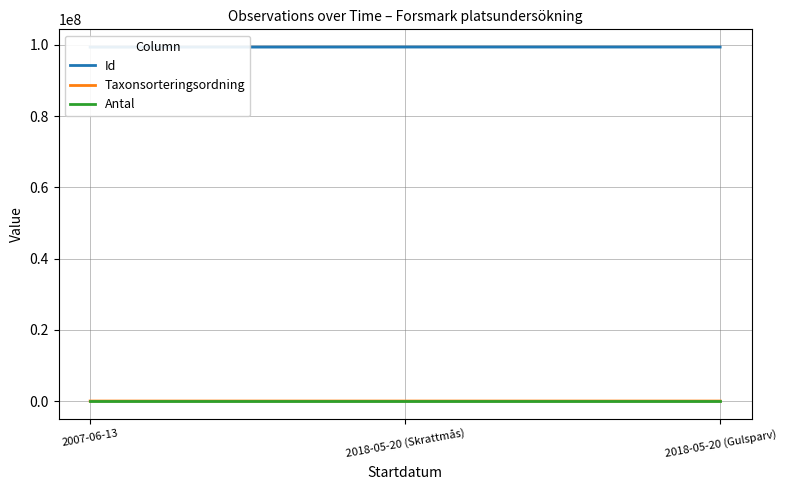

Which category has the lowest value in the Antal series?

2007-06-13